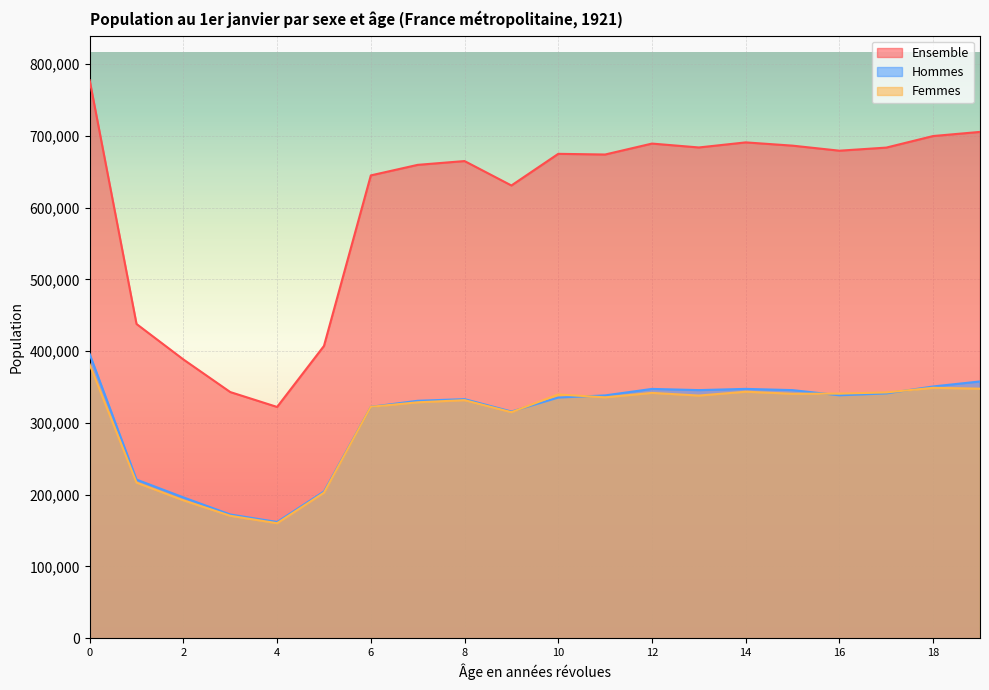

How many interior local valleys does the Hommes series have?

4